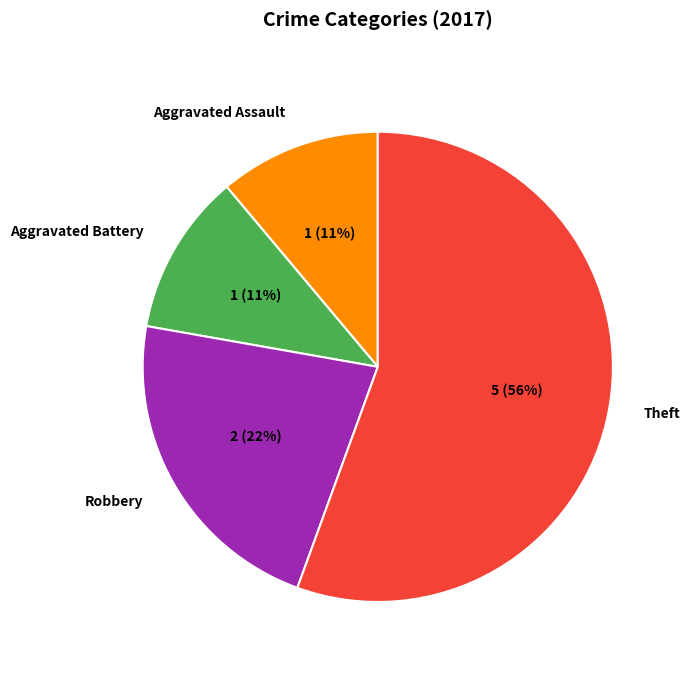

What is the largest slice in the pie chart?

Theft